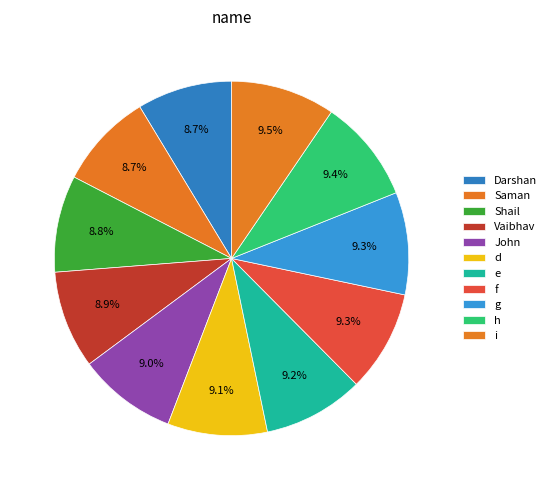

How many segments does this pie chart have?

11